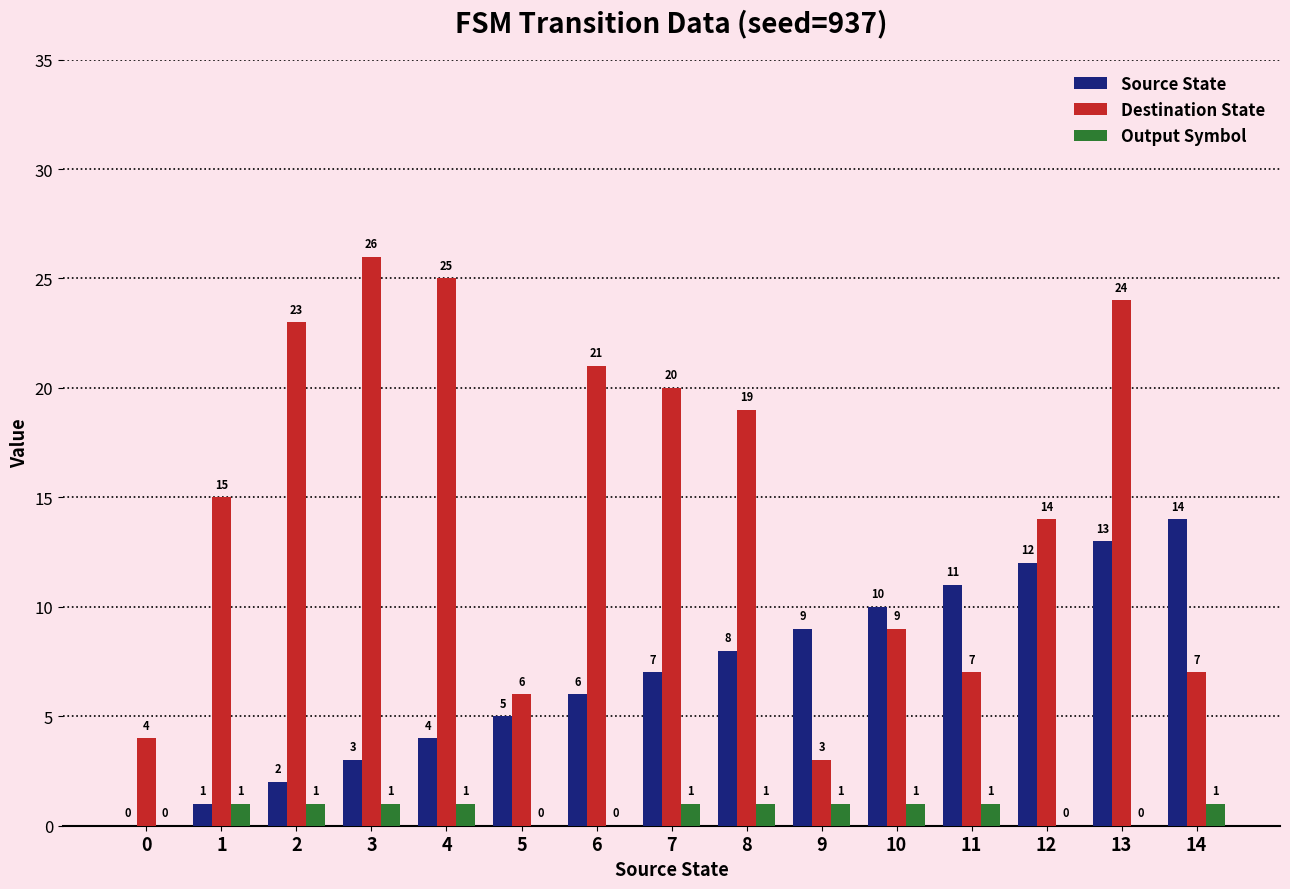

Where is Destination State nearest to the value 14?

12